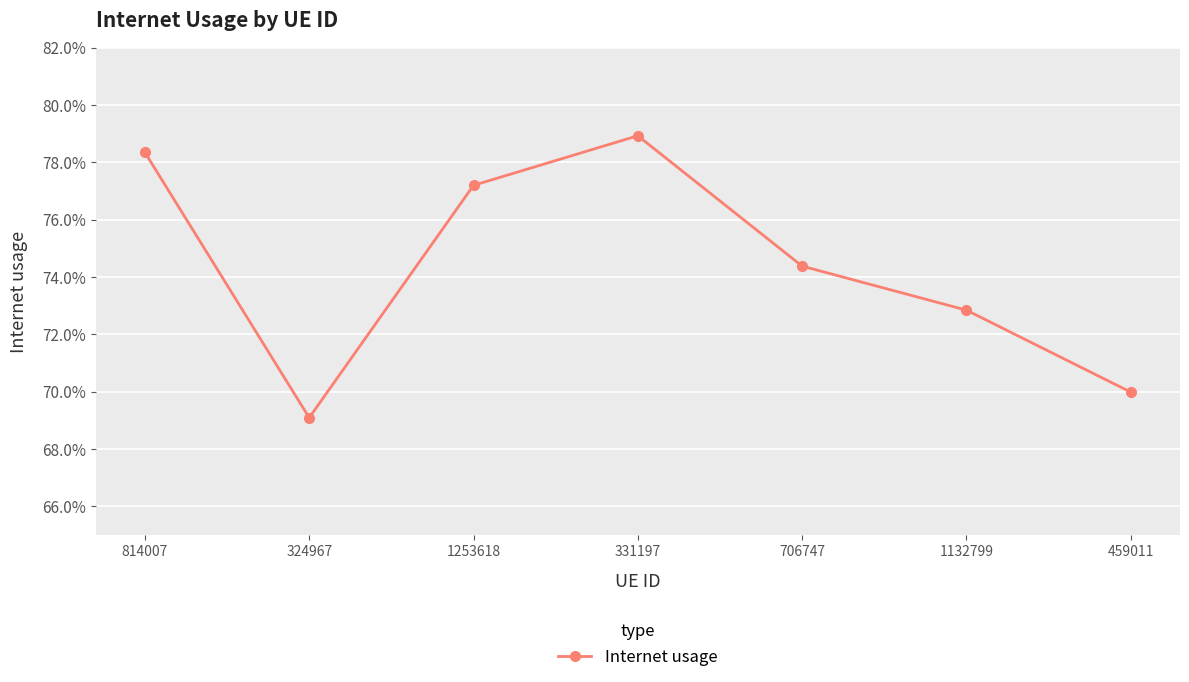

True or false: there are more than 2 points higher than both neighbors.

False